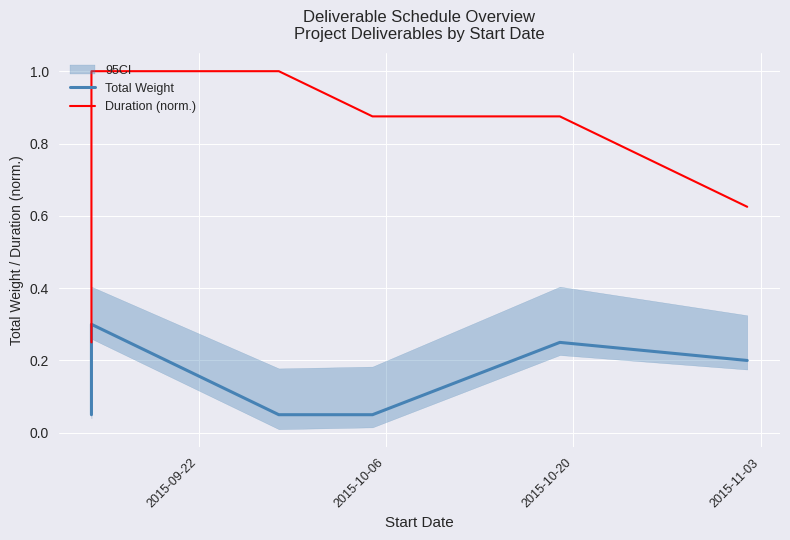

What is the minimum value for Total Weight?

0.1